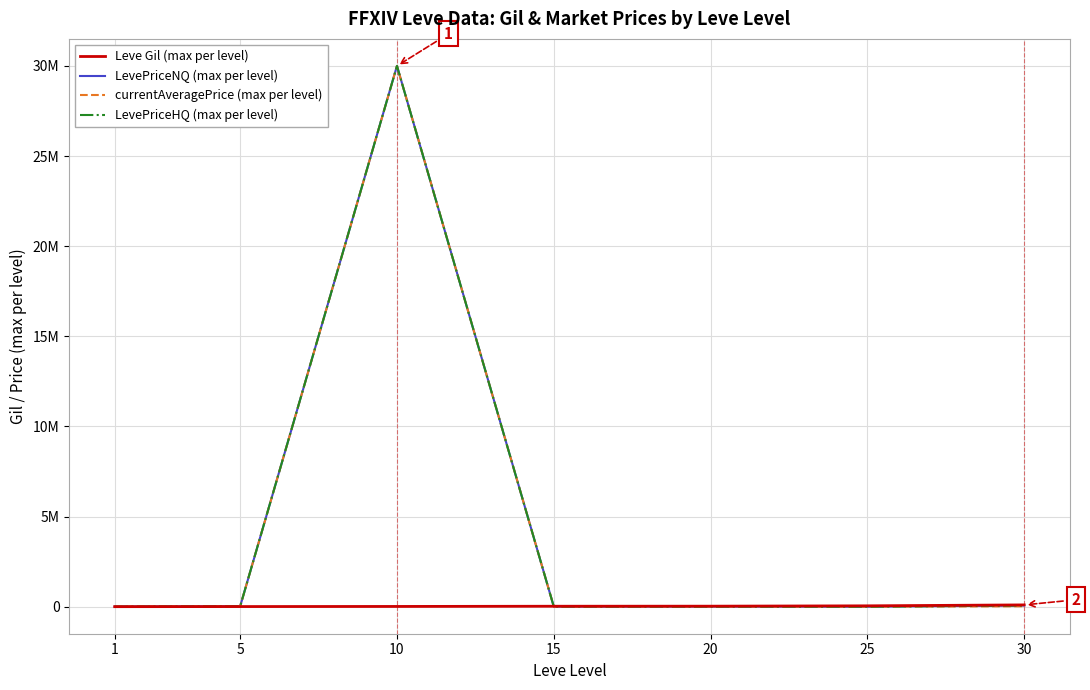

What is the approximate value of LevePriceNQ (max per level) at 20?

12000